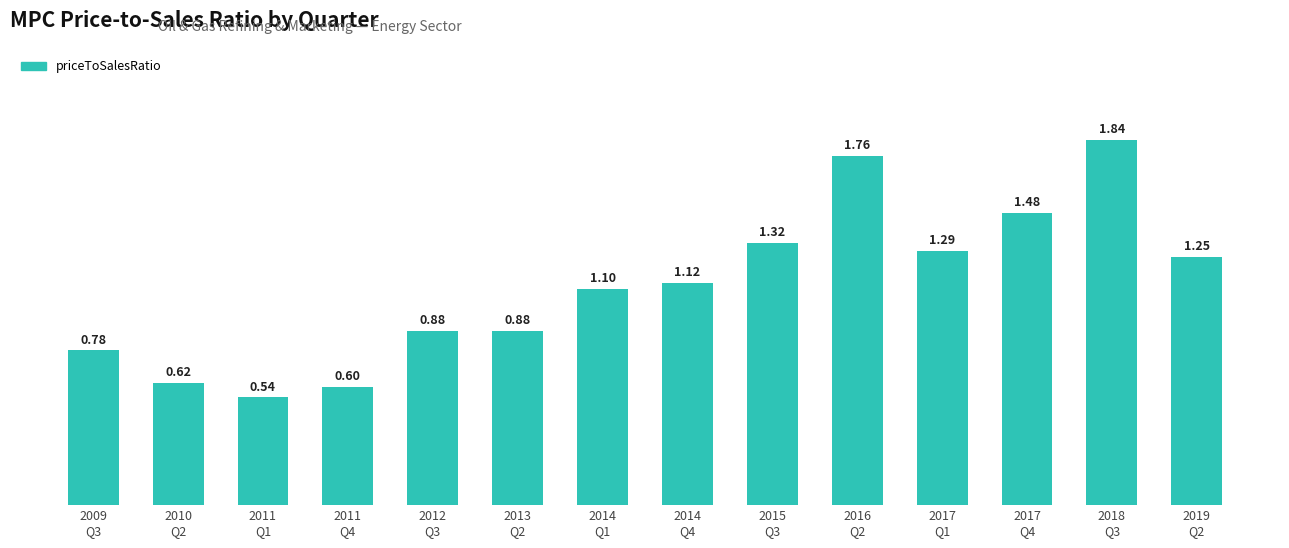

What is the label of the 13th bar from the left?

2018
Q3